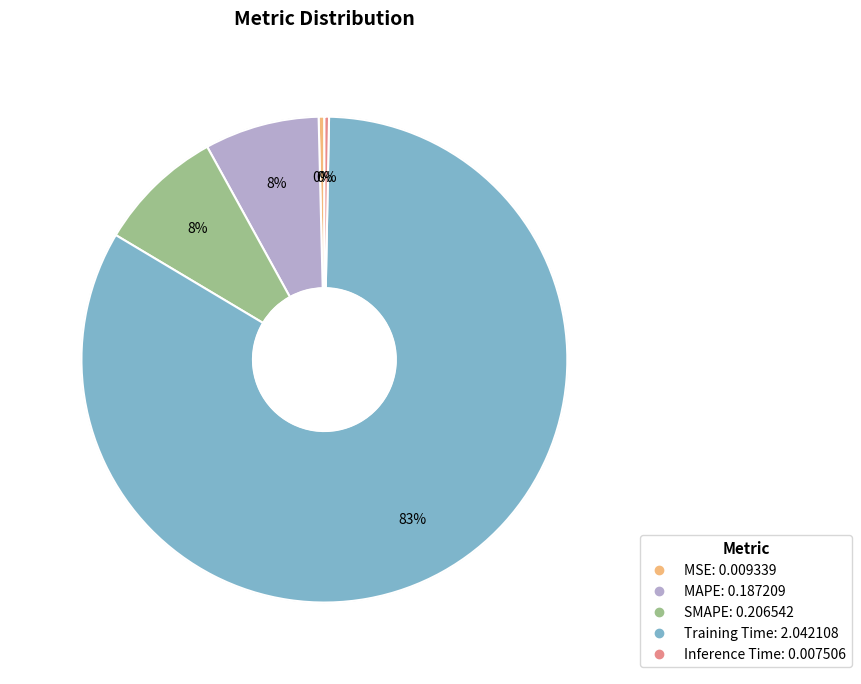

Between MSE and Training Time, which is larger?

Training Time